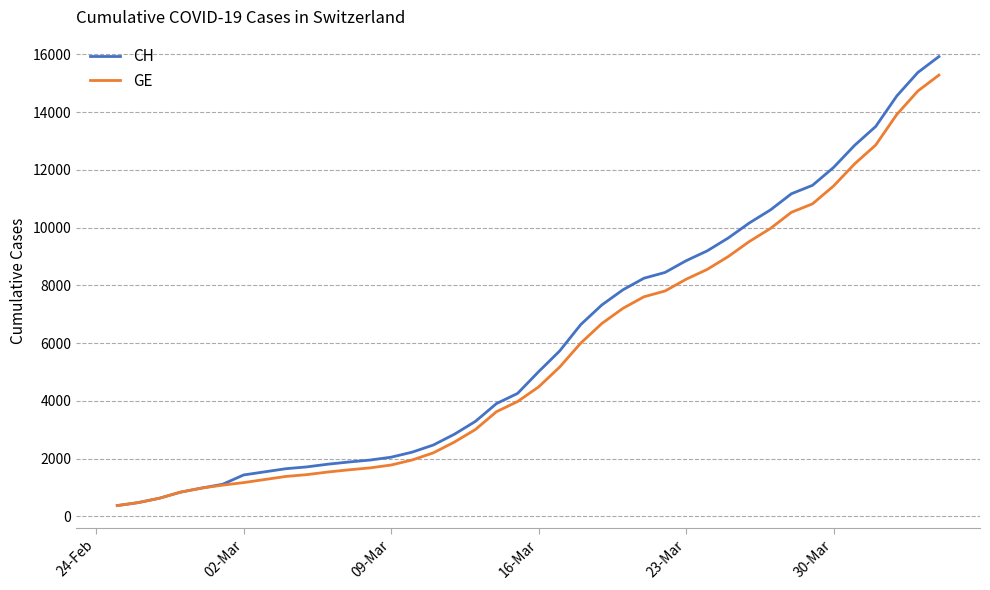

What is the lowest value of the GE series?

375